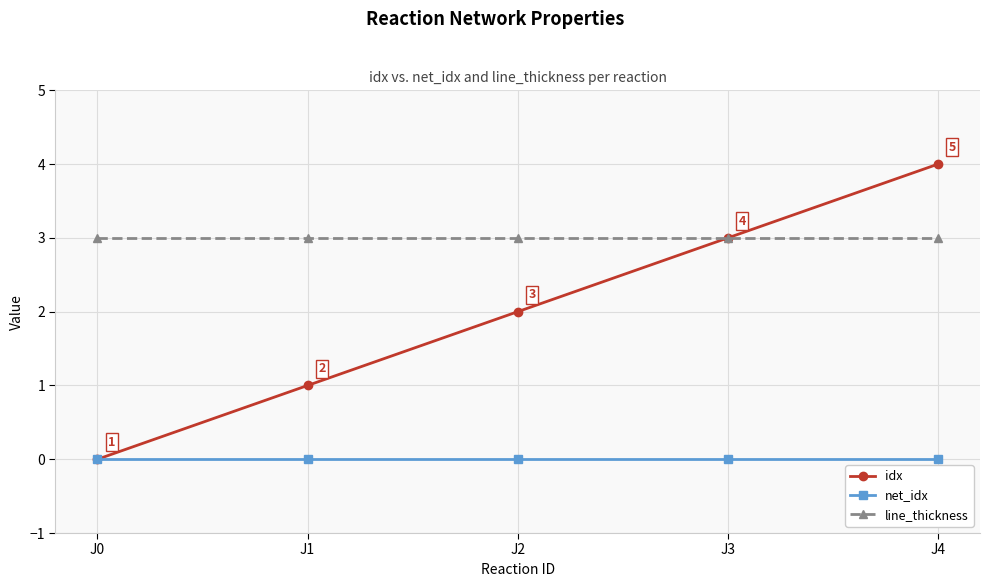

At which category does the chart reach its peak across all series?

J4